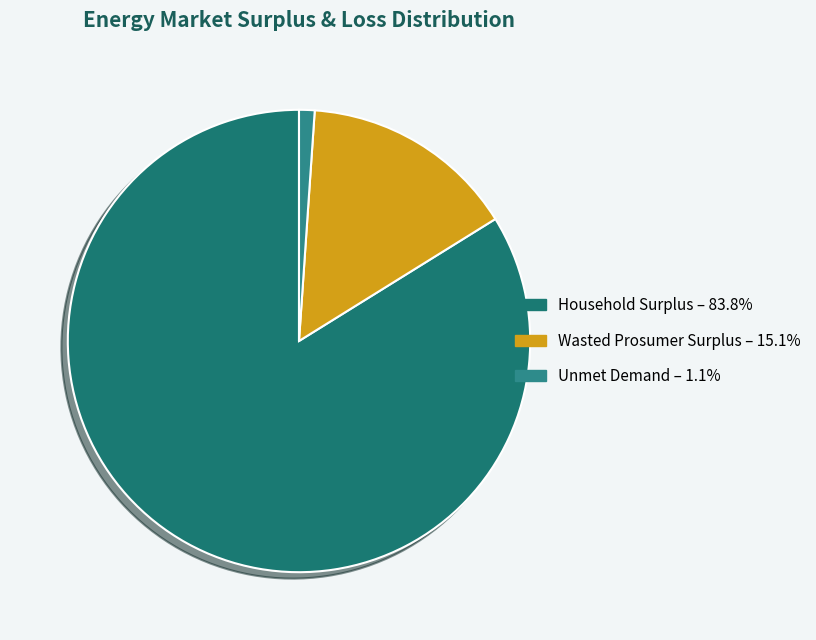

Which category has the biggest portion of the pie?

Household Surplus